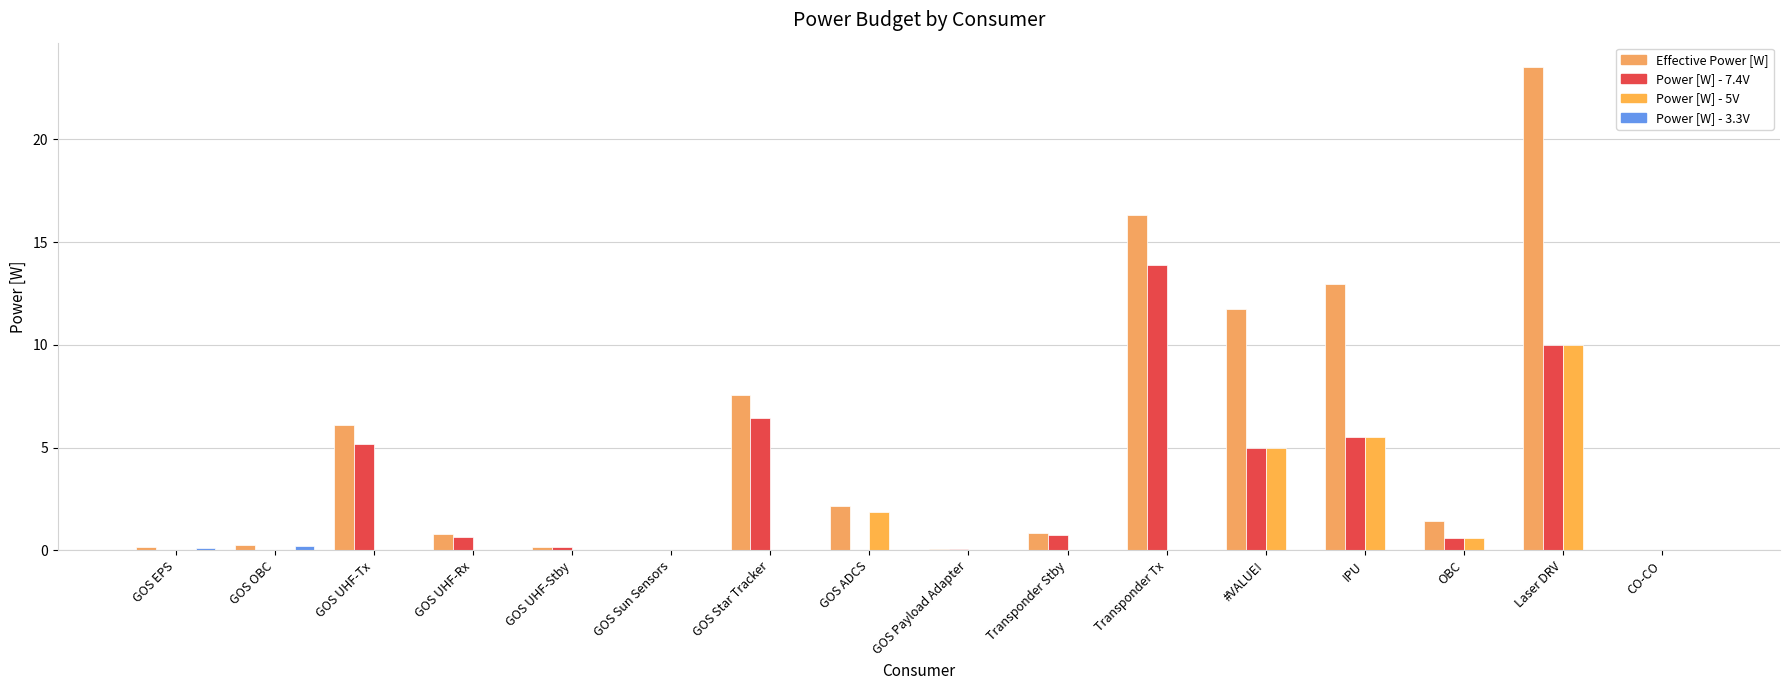

Reading right to left, transcribe all the data shown in this chart.

Effective Power [W]: CO-CO=0.0	Laser DRV=23.5	OBC=1.4	IPU=12.9	#VALUE!=11.8	Transponder Tx=16.3	Transponder Stby=0.9	GOS Payload Adapter=0.1	GOS ADCS=2.2	GOS Star Tracker=7.6	GOS Sun Sensors=0.0	GOS UHF-Stby=0.2	GOS UHF-Rx=0.8	GOS UHF-Tx=6.1	GOS OBC=0.3	GOS EPS=0.2
Power [W] - 7.4V: CO-CO=0.0	Laser DRV=10.0	OBC=0.6	IPU=5.5	#VALUE!=5.0	Transponder Tx=13.9	Transponder Stby=0.7	GOS Payload Adapter=0.1	GOS ADCS=0.0	GOS Star Tracker=6.4	GOS Sun Sensors=0.0	GOS UHF-Stby=0.1	GOS UHF-Rx=0.7	GOS UHF-Tx=5.2	GOS OBC=0.0	GOS EPS=0.0
Power [W] - 5V: CO-CO=0.0	Laser DRV=10.0	OBC=0.6	IPU=5.5	#VALUE!=5.0	Transponder Tx=0.0	Transponder Stby=0.0	GOS Payload Adapter=0.0	GOS ADCS=1.9	GOS Star Tracker=0.0	GOS Sun Sensors=0.0	GOS UHF-Stby=0.0	GOS UHF-Rx=0.0	GOS UHF-Tx=0.0	GOS OBC=0.0	GOS EPS=0.0
Power [W] - 3.3V: CO-CO=0.0	Laser DRV=0.0	OBC=0.0	IPU=0.0	#VALUE!=0.0	Transponder Tx=0.0	Transponder Stby=0.0	GOS Payload Adapter=0.0	GOS ADCS=0.0	GOS Star Tracker=0.0	GOS Sun Sensors=0.0	GOS UHF-Stby=0.0	GOS UHF-Rx=0.0	GOS UHF-Tx=0.0	GOS OBC=0.2	GOS EPS=0.1